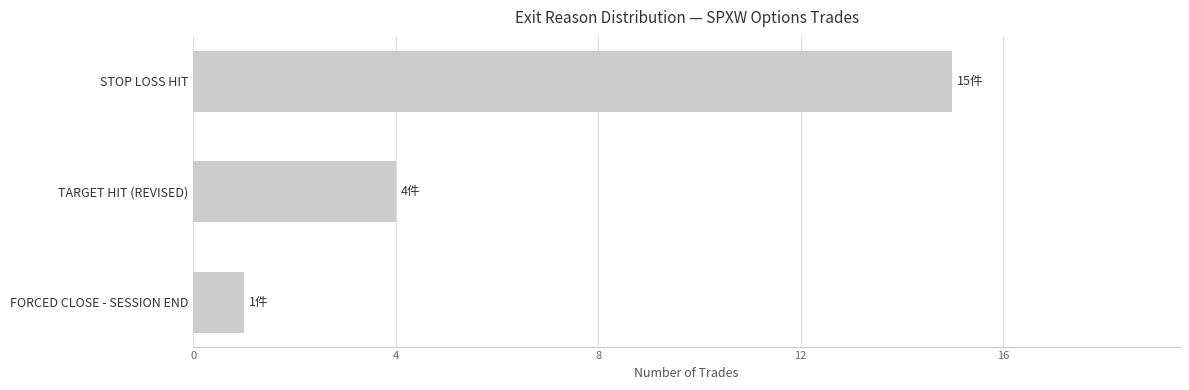

True or false: the data shows 15 at STOP LOSS HIT.

True